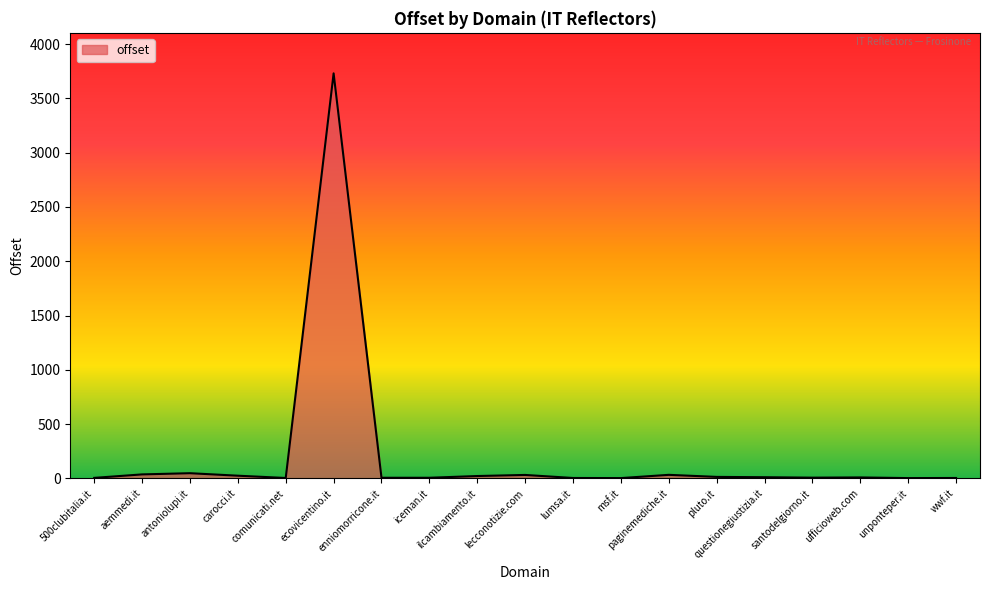

How many lines are shown in the chart?

1